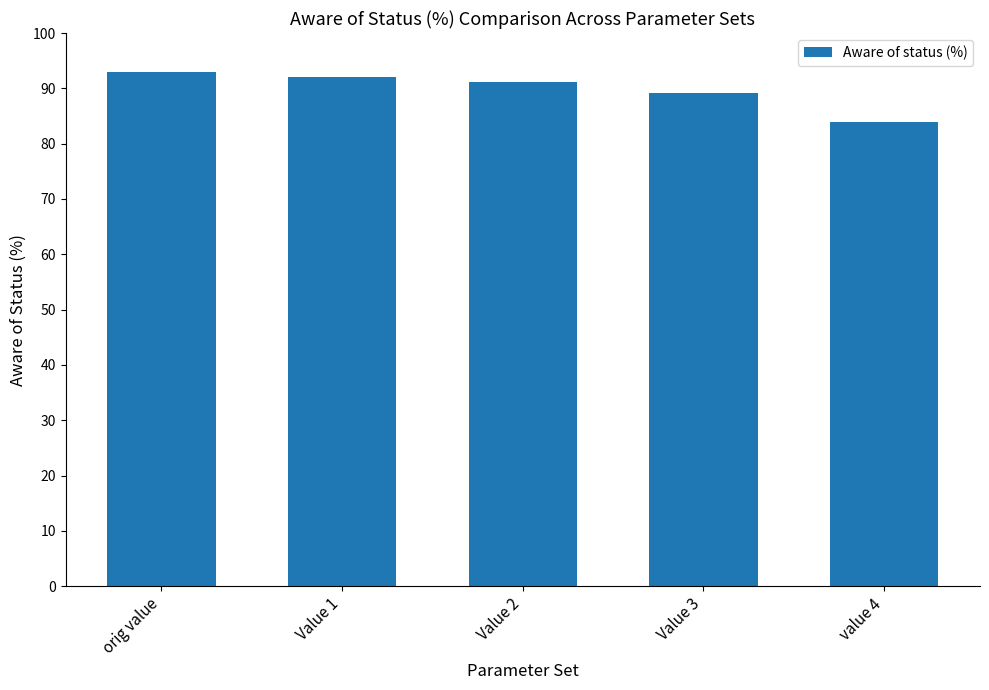

The value at Value 1 is 162.7. True or false?

False